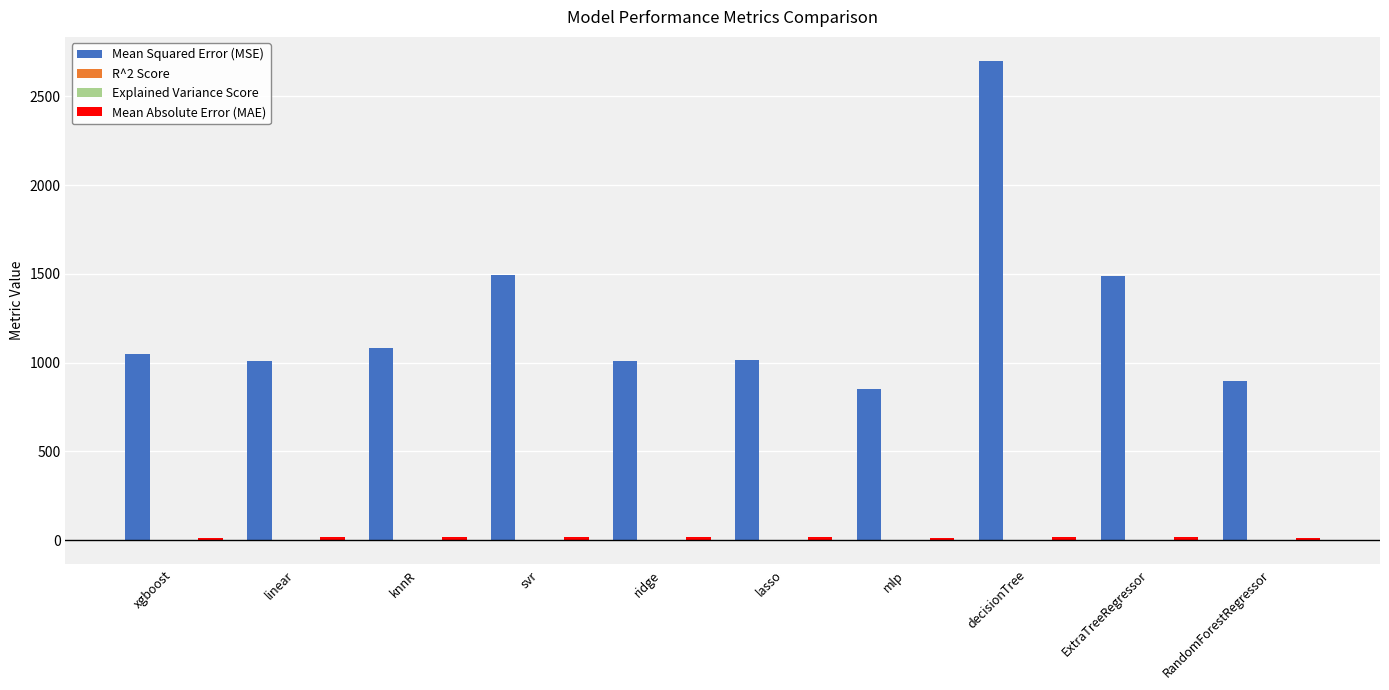

At which category is the sum across all series the highest?

decisionTree